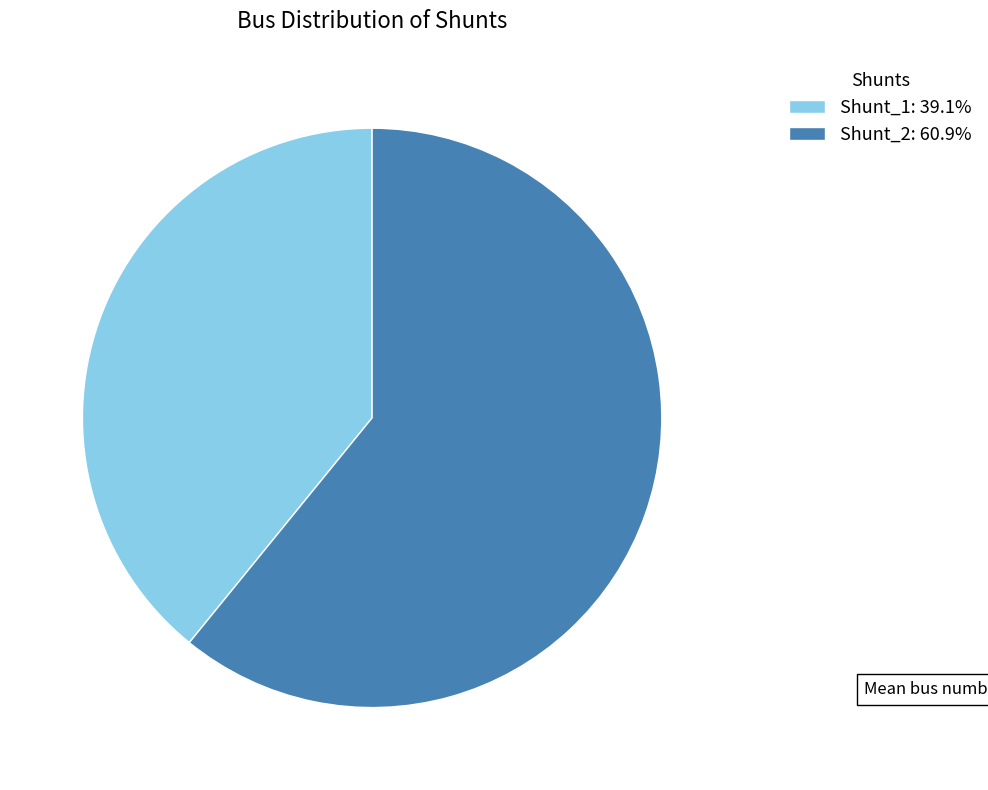

Is there a majority slice in this chart?

Yes